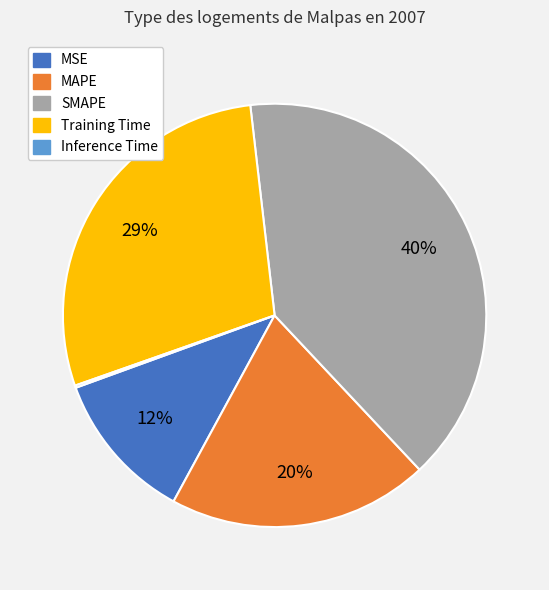

Is there any slice that represents more than half of the pie?

No